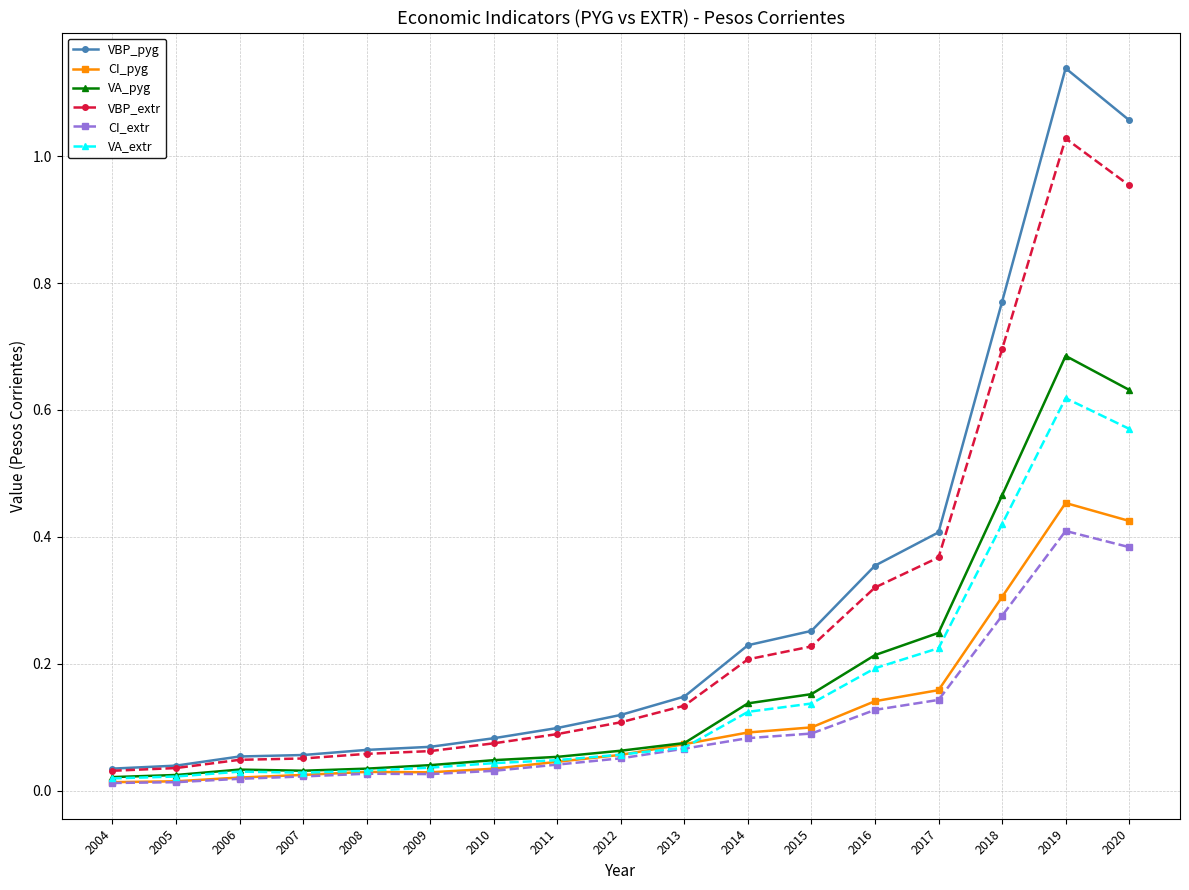

At which category does the chart reach its peak across all series?

2019